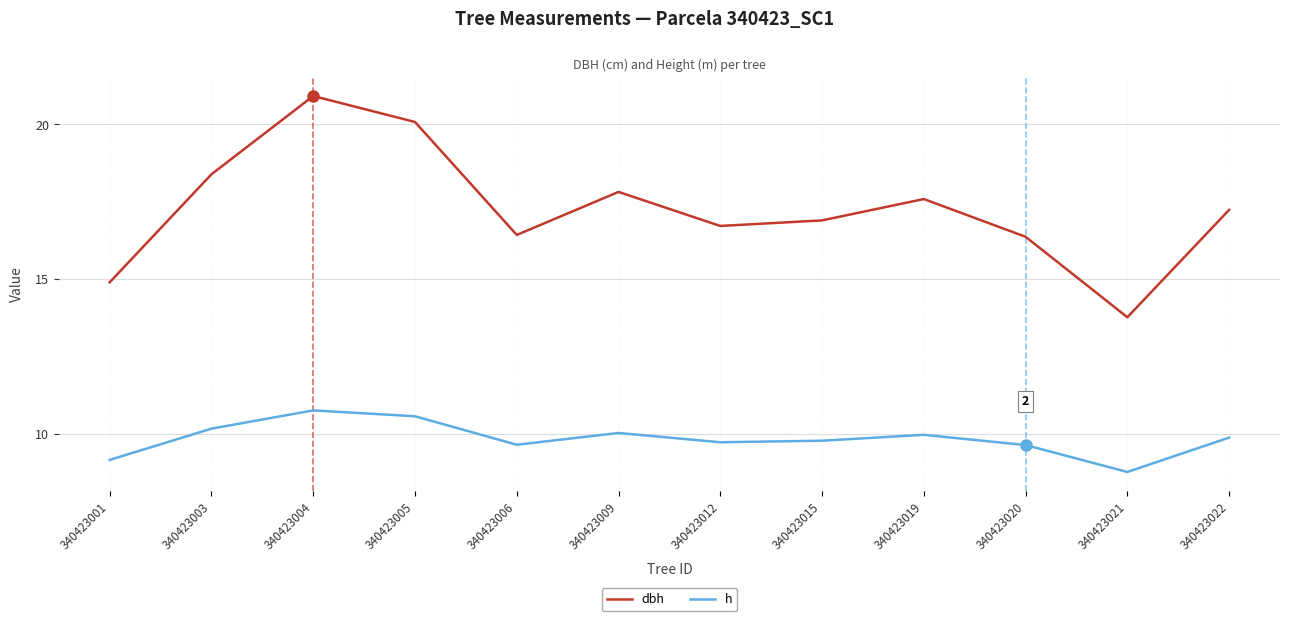

Which series has the largest range (max minus min)?

dbh